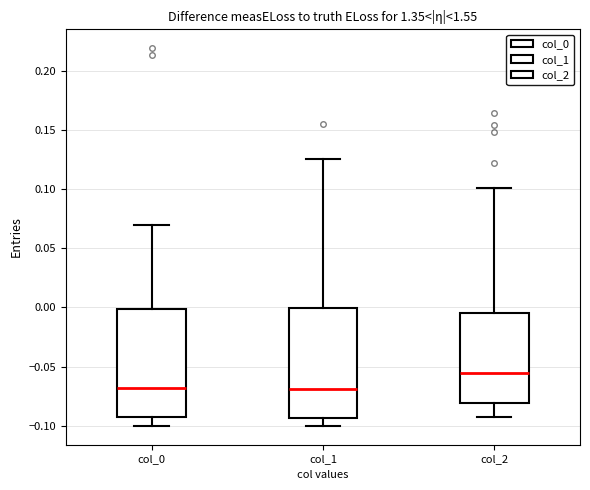

Reading left to right, transcribe this box plot: for each box, give where its median line is, the range the box spans, and where its two whiskers end, as read against the y-axis. The values are not printed on the chart, so give them approximately, as read against the axis.

col_0: median -0.070, box -0.095 to 0.000, whiskers -0.100 to 0.070
col_1: median -0.070, box -0.095 to 0.000, whiskers -0.100 to 0.125
col_2: median -0.055, box -0.080 to -0.005, whiskers -0.095 to 0.100